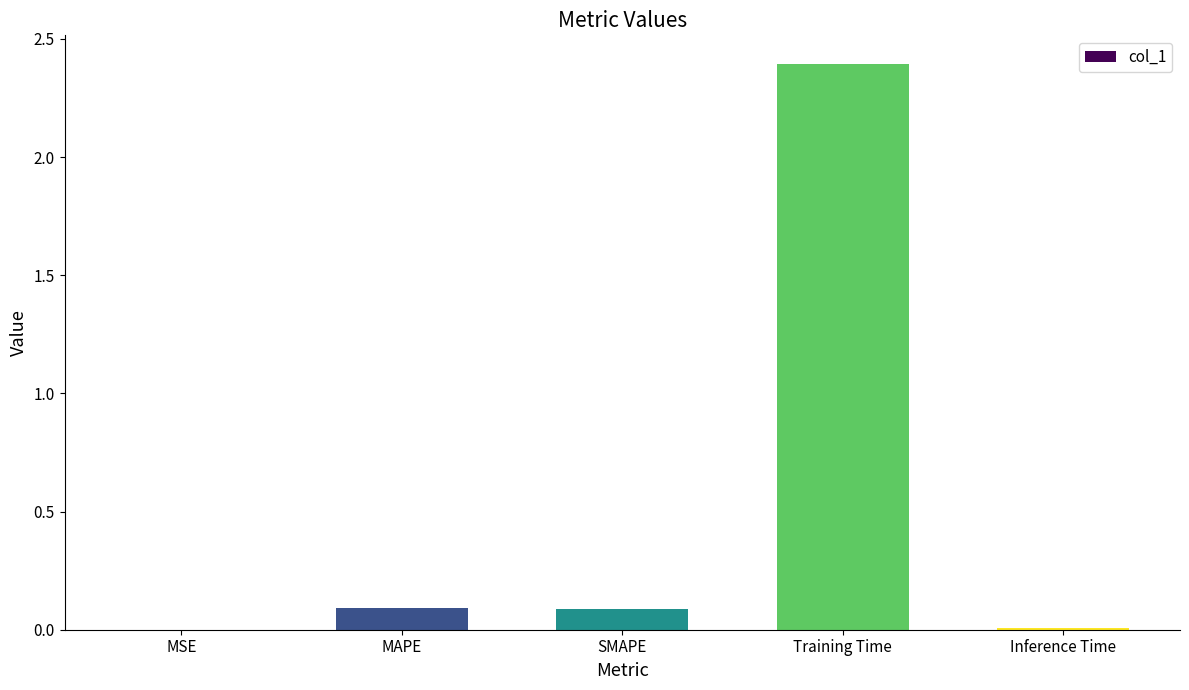

What is the change in value from MAPE to Training Time?

+2.3